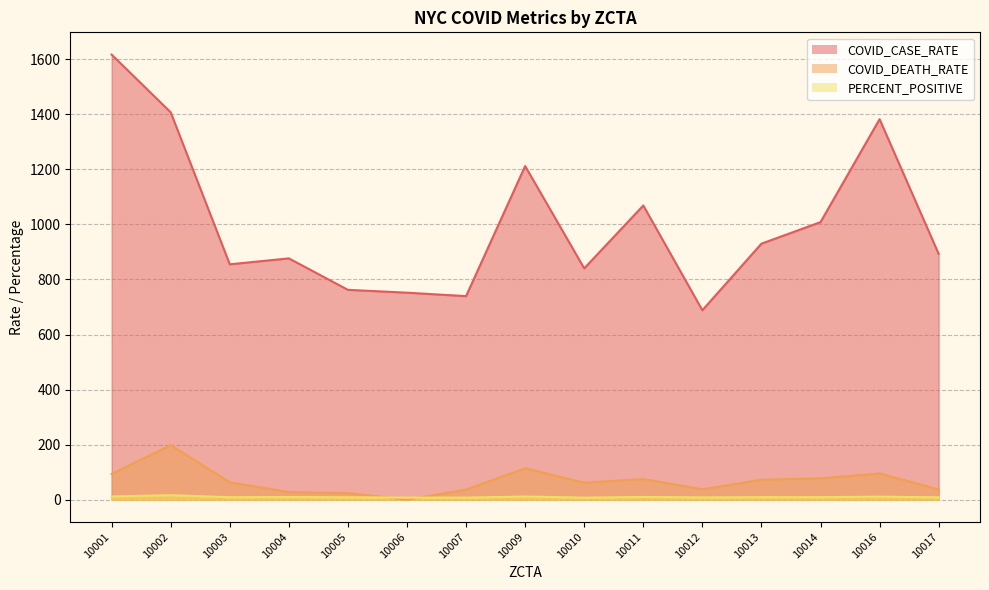

Between 10001 and 10017, which series saw the biggest shift?

COVID_CASE_RATE